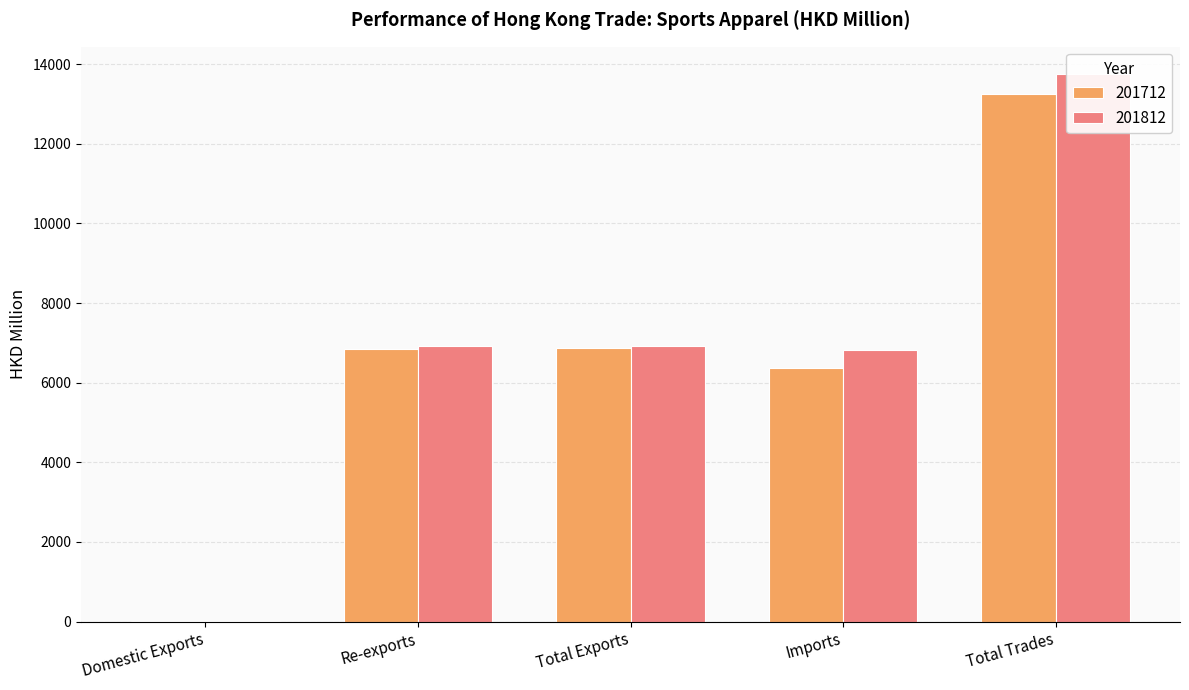

What is the value of the 201712 bar at the 4th from the left?

6370.7